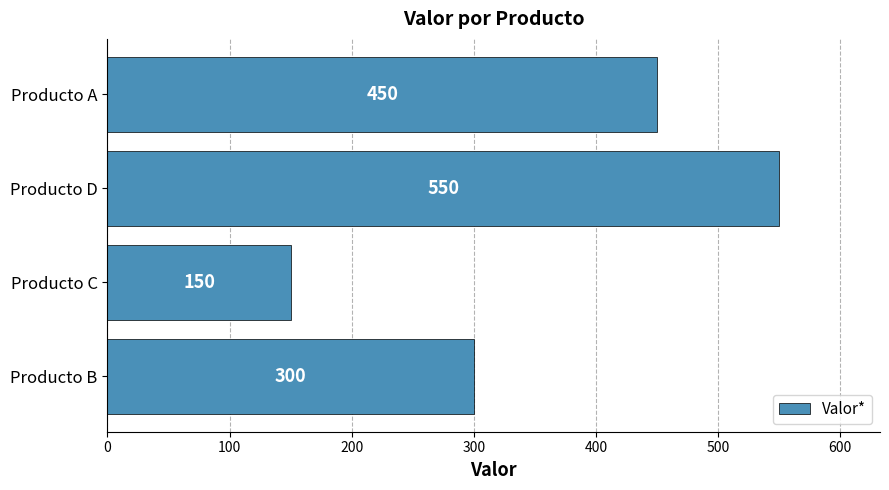

How many data points does each series have?

4